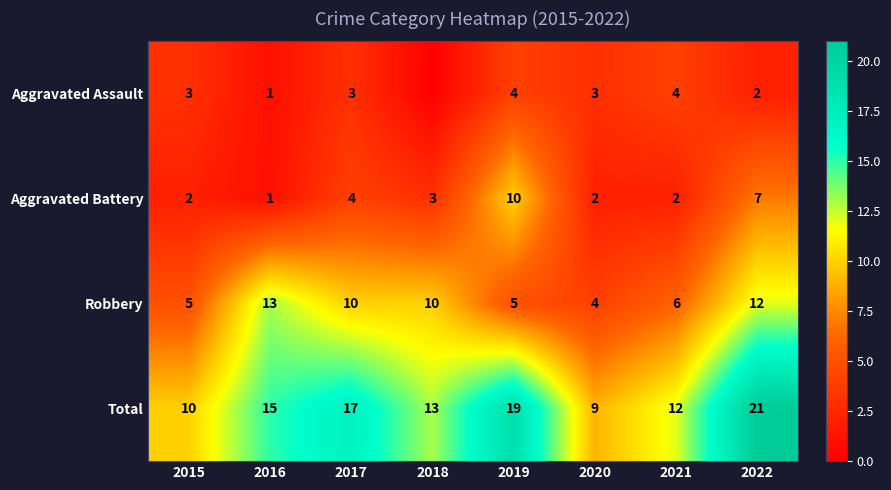

At which label does Robbery reach its minimum?

2020